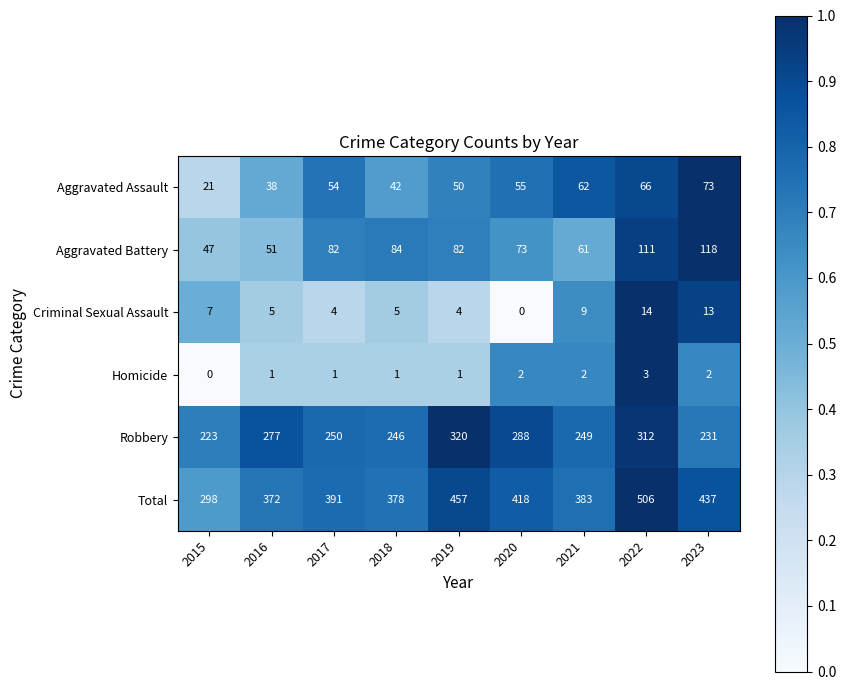

What value does the Aggravated Assault series have at 2020, to the nearest 10?

60